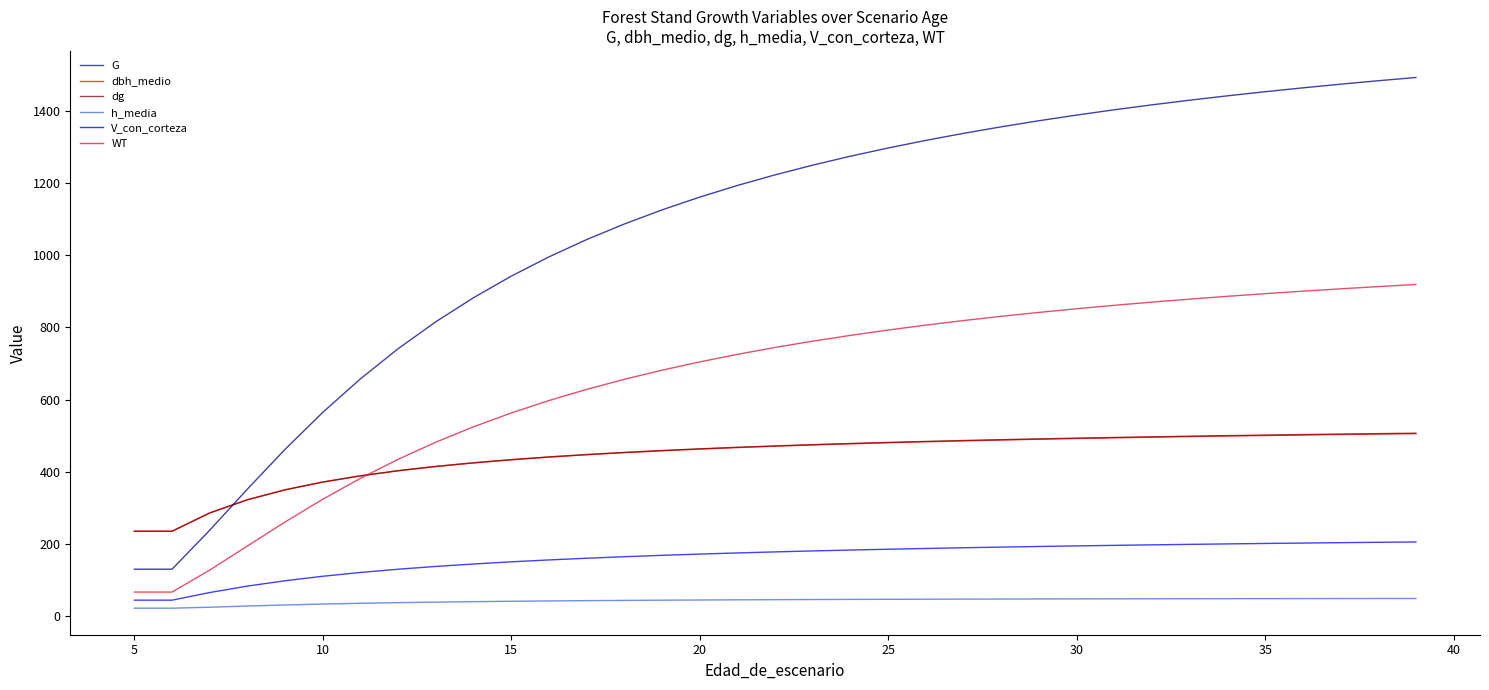

What are all the series names shown in the legend?

G, dbh_medio, dg, h_media, V_con_corteza, WT